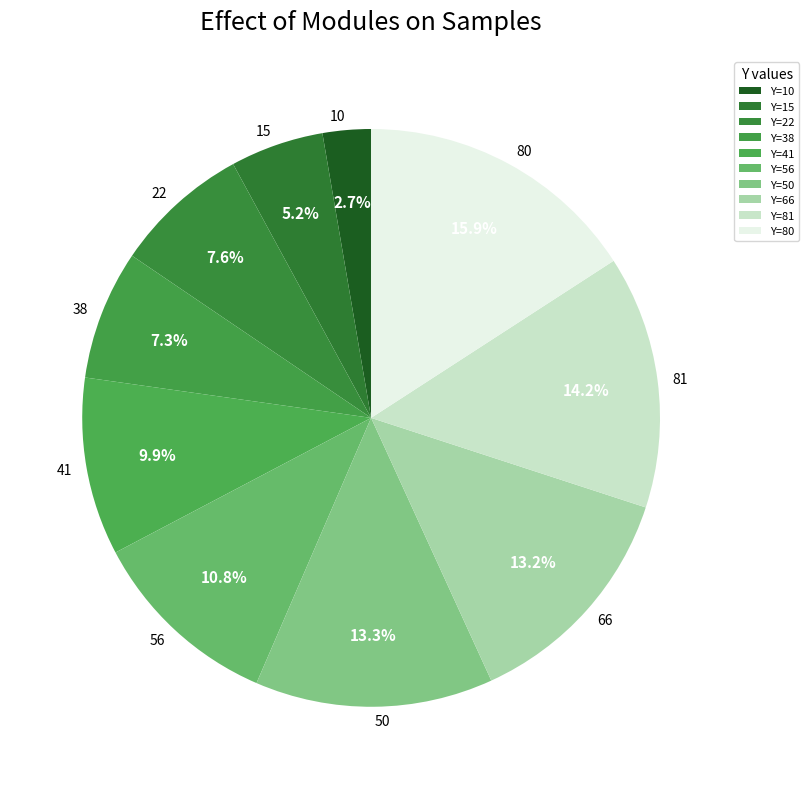

Count the number of slices in the pie.

10